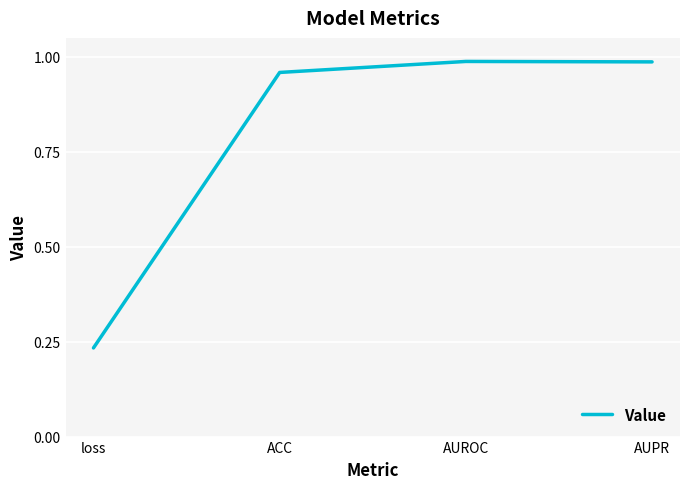

What is the average value?

0.8